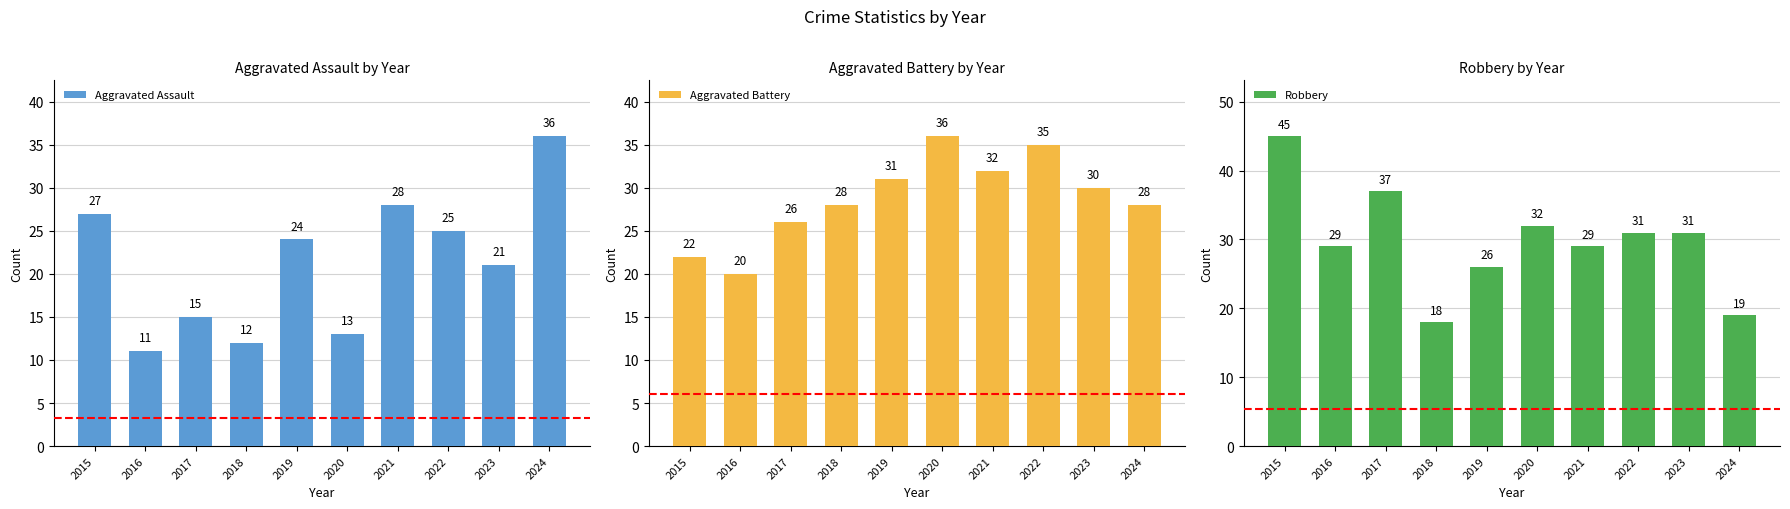

What is the value of the Aggravated Battery bar at the 8th from the left?

35